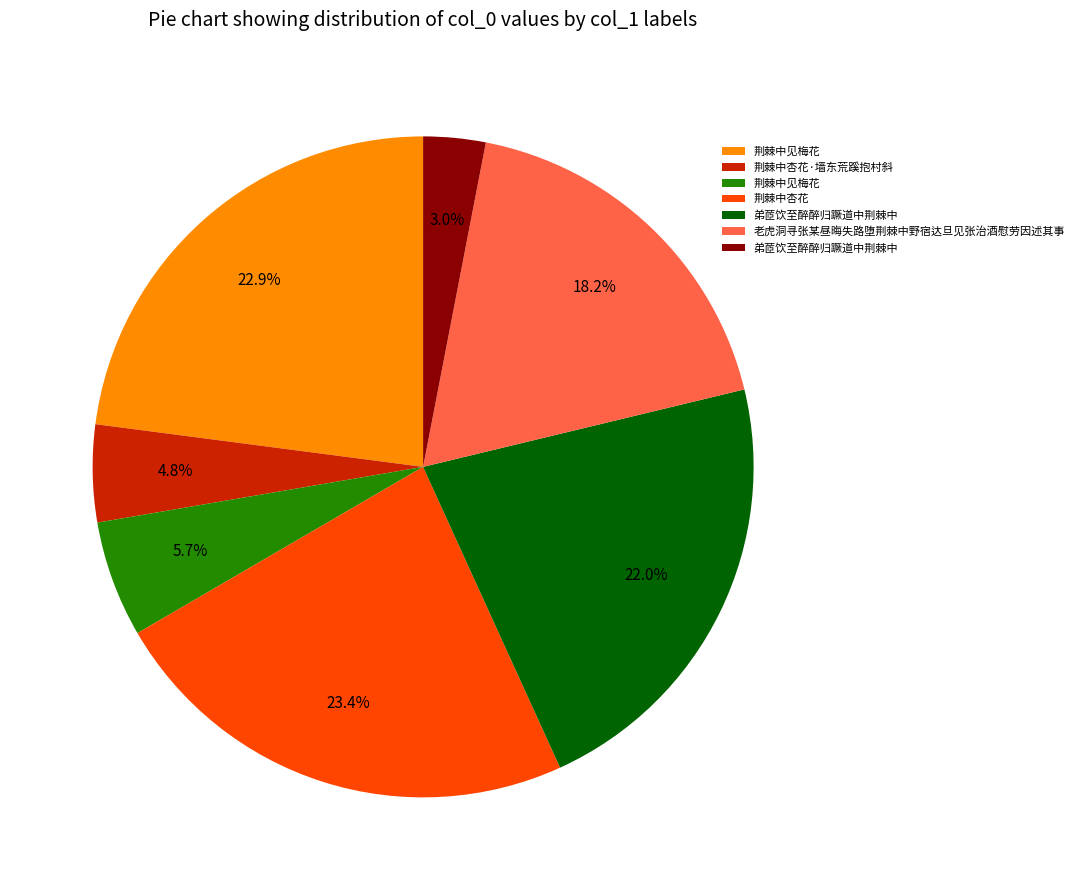

Is there a majority slice in this chart?

No